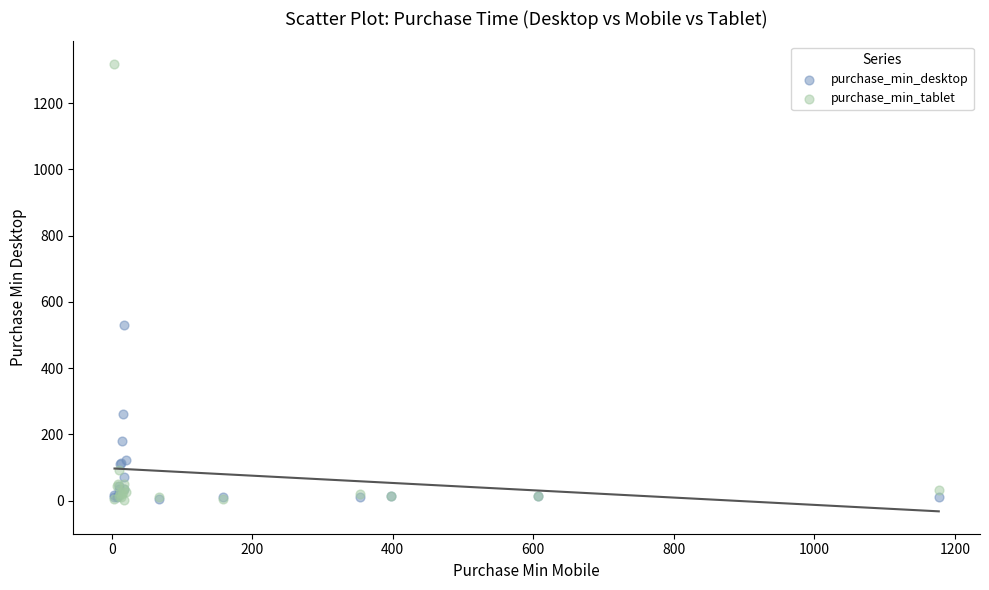

Across all series, what Y value is closest to 661?

529